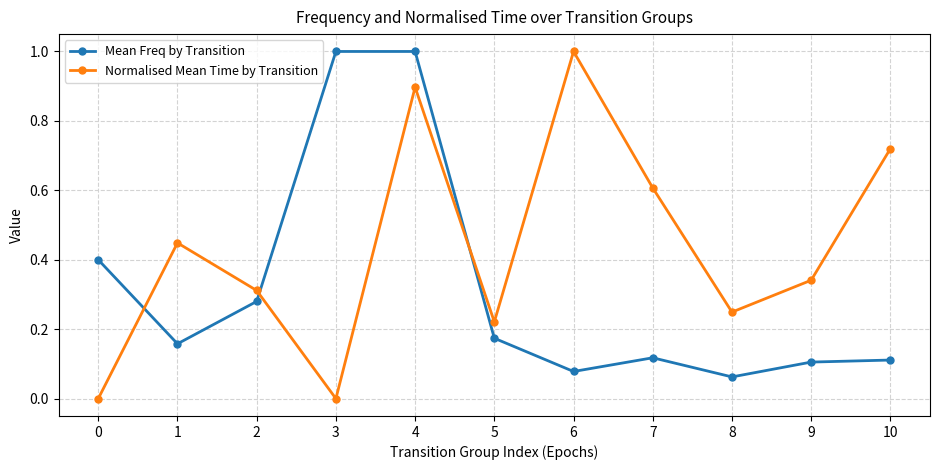

List the series in order of their overall mean, highest first.

Normalised Mean Time by Transition, Mean Freq by Transition